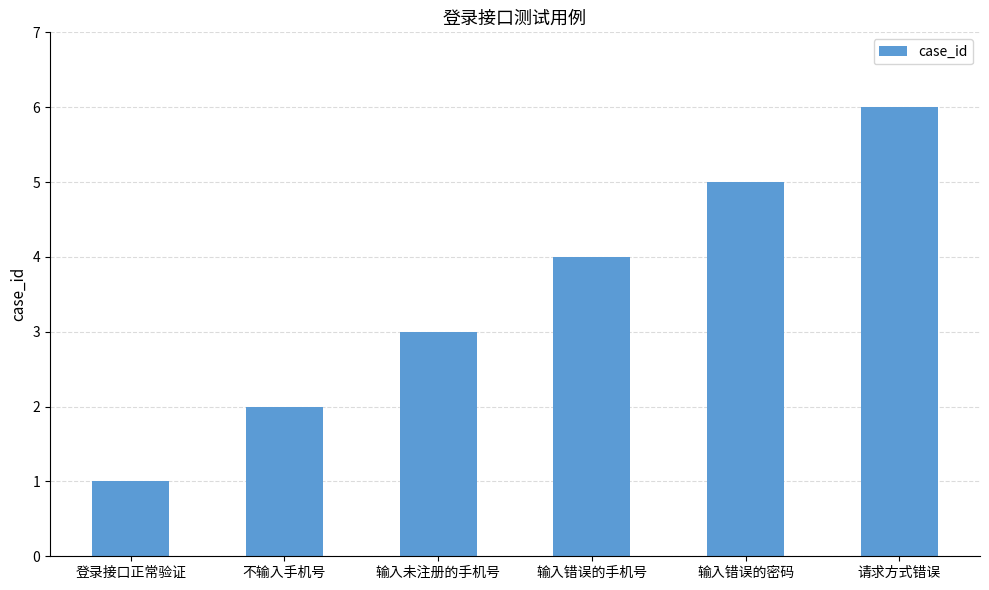

Is it true that the value at 输入错误的手机号 is 1?

False